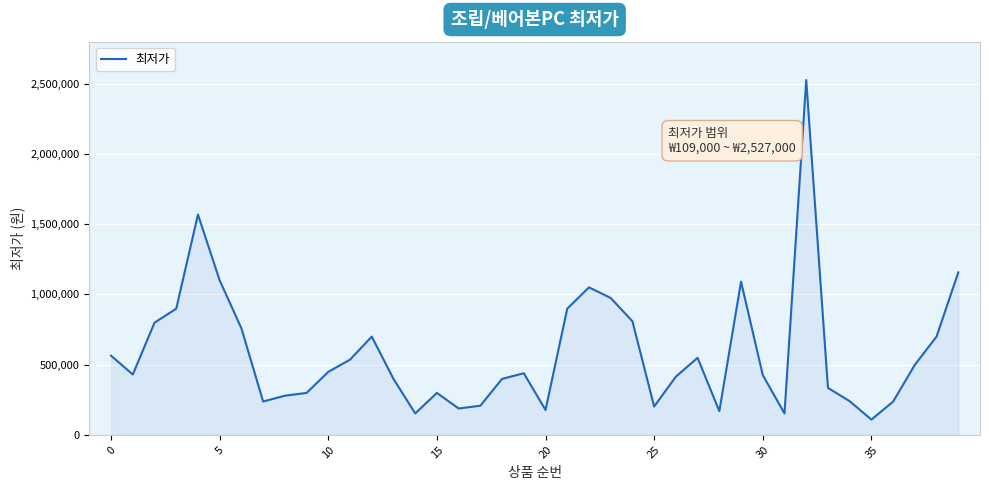

What is the difference between the maximum and minimum values?

2418000